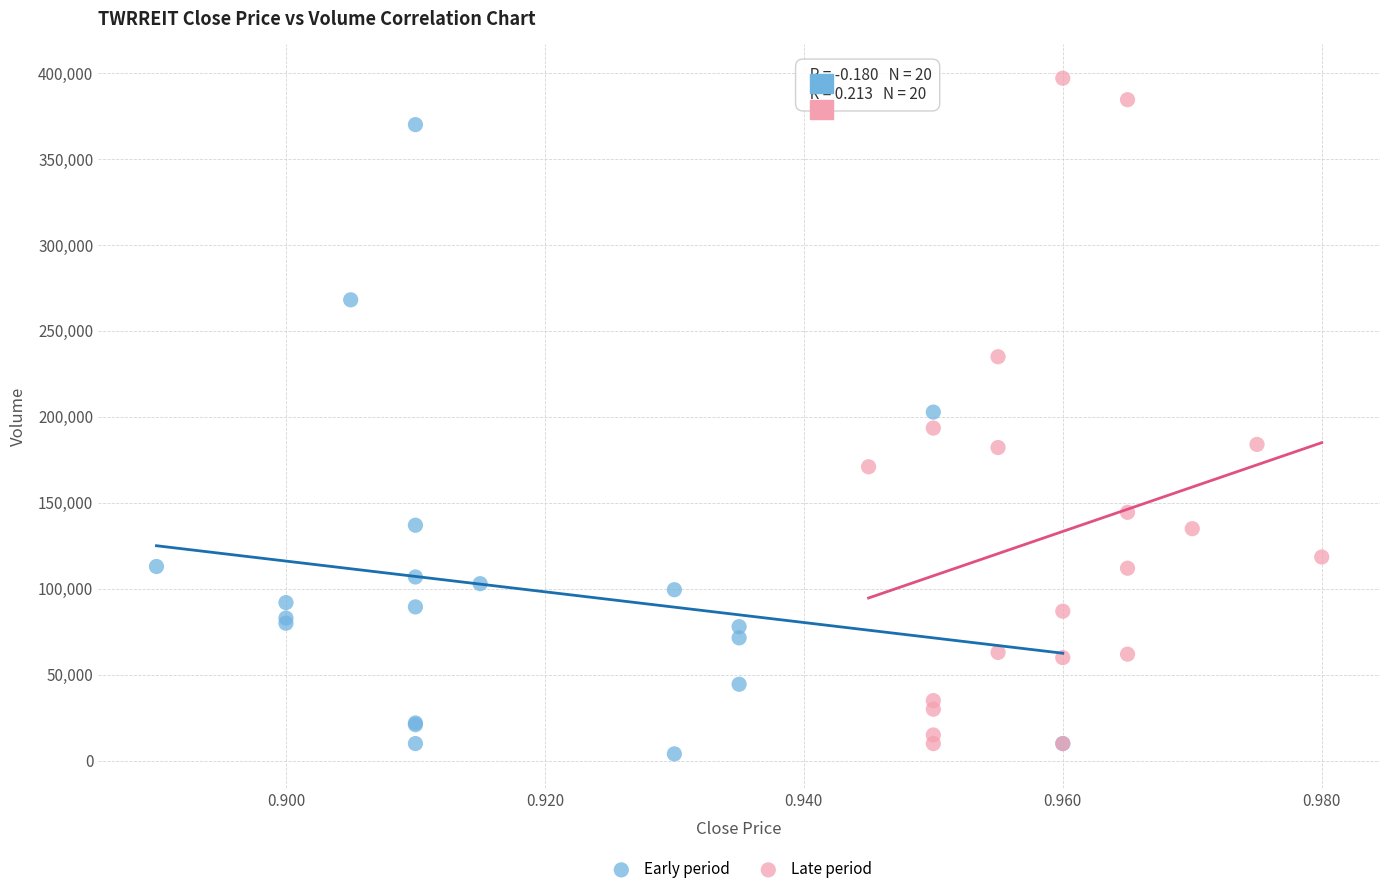

Which series has the largest Y range (max minus min)?

Late period